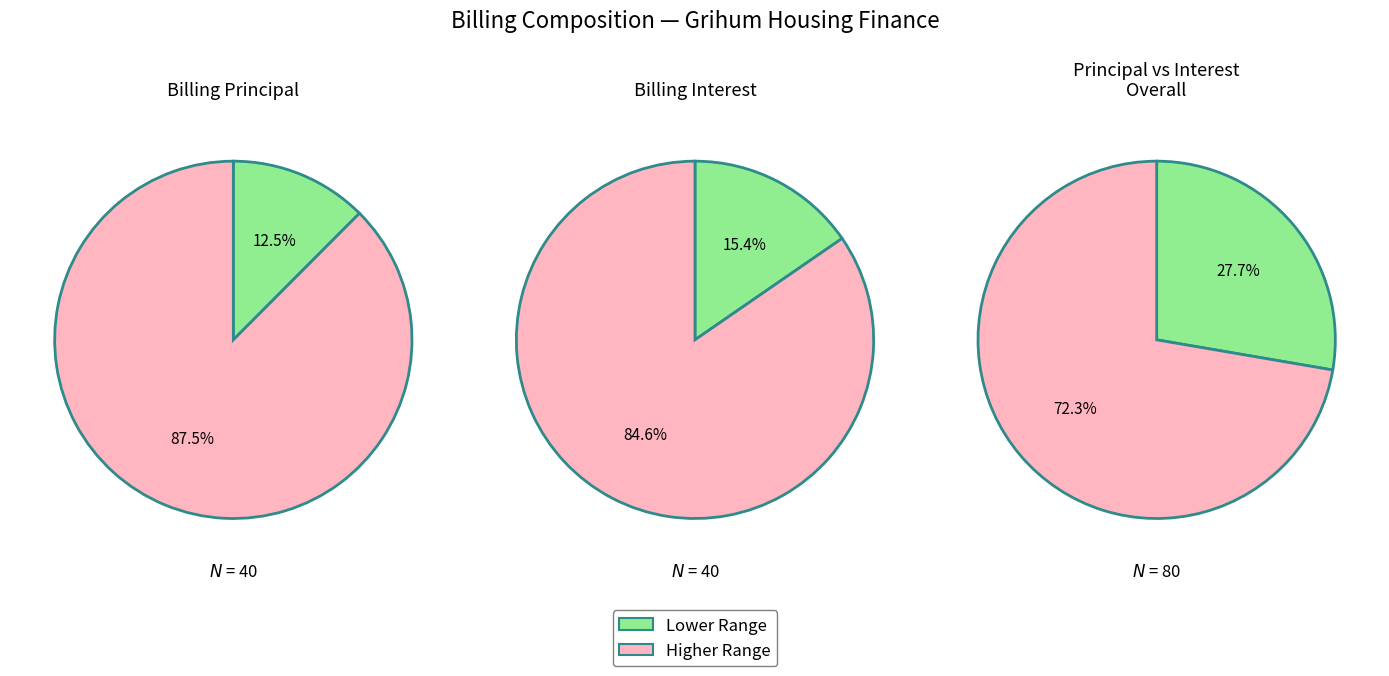

Does 30 represent more than half of the total?

No